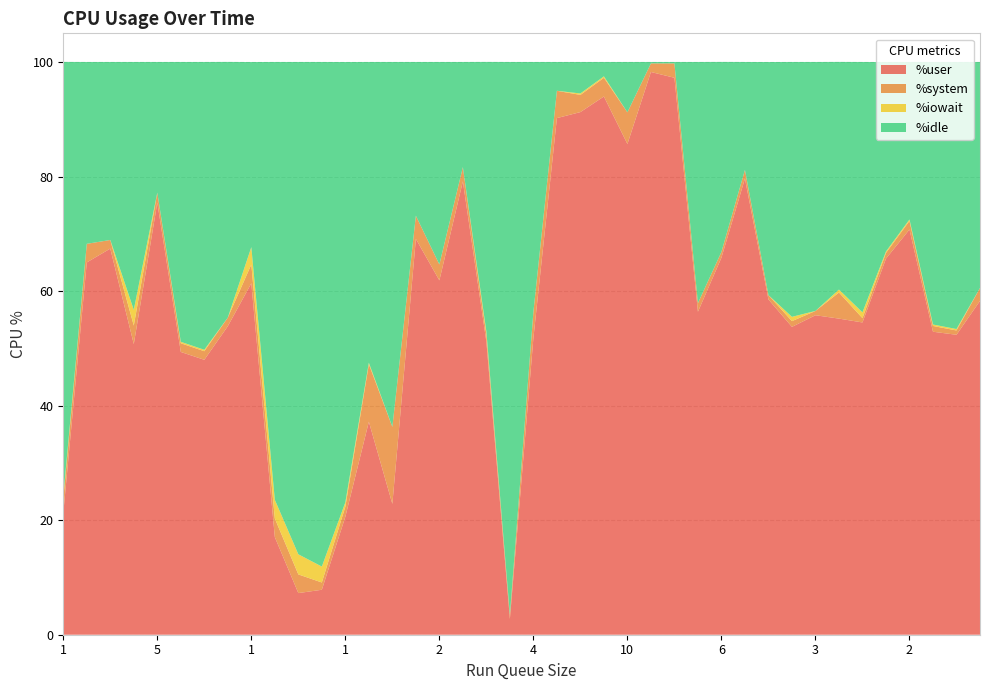

Reading left to right, extract all data points from this chart.

%user: 21.2	65.0	67.4	50.8	75.4	49.4	48.0	53.9	61.4	17.0	7.3	7.8	20.6	37.2	22.8	69.1	61.9	79.2	51.1	2.8	51.8	90.2	91.2	94.0	85.7	98.2	97.2	56.4	65.8	79.7	58.5	53.8	55.8	55.2	54.5	65.7	70.8	52.9	52.4	58.3
%idle: 75.8	31.8	31.1	43.3	22.8	48.9	50.2	44.6	32.3	76.4	86.0	88.1	76.9	52.5	63.7	26.8	35.4	18.4	47.1	96.5	43.6	5.0	5.5	2.5	8.8	0.2	0.2	42.1	33.2	18.8	40.7	44.5	43.5	39.8	43.7	33.1	27.5	45.8	46.6	39.5
%system: 2.5	3.2	1.5	3.2	1.8	1.5	1.5	1.5	3.3	3.3	3.3	1.3	1.8	10.1	13.4	4.0	2.8	2.5	1.3	0.8	4.6	4.8	3.0	3.3	5.5	1.5	2.5	1.5	1.0	1.5	0.8	1.0	0.8	4.6	0.8	1.0	1.5	1.0	0.8	2.3
%iowait: 0.5	0.0	0.0	2.7	0.0	0.2	0.2	0.0	3.0	3.3	3.5	2.8	0.8	0.2	0.0	0.0	0.0	0.0	0.5	0.0	0.0	0.0	0.2	0.2	0.0	0.0	0.0	0.0	0.0	0.0	0.0	0.8	0.0	0.5	1.0	0.2	0.2	0.2	0.2	0.0